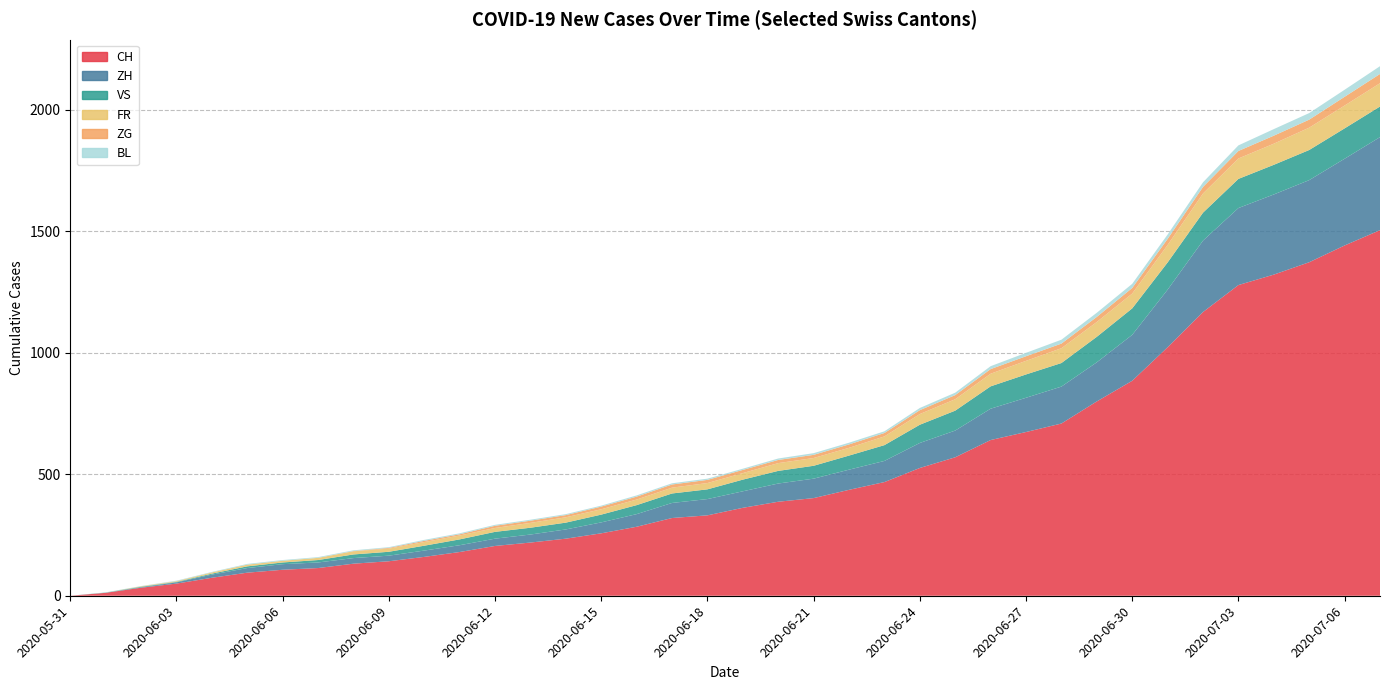

Reading left to right, what are all the values shown in this chart?

CH: 0	12	33	50	74	95	107	114	132	142	160	180	205	219	235	257	284	320	331	362	387	402	436	468	526	570	641	674	709	800	885	1023	1168	1279	1322	1373	1442	1505
ZH: 0	0	2	5	13	19	23	23	23	23	26	28	30	33	38	45	52	62	67	68	75	80	83	87	103	110	129	141	152	161	189	237	294	317	330	338	357	383
VS: 0	1	2	2	4	7	7	10	15	16	20	24	28	28	28	32	37	39	40	48	52	53	58	65	75	82	92	96	97	105	109	112	115	120	122	124	125	126
FR: 0	0	2	3	5	7	7	9	13	13	15	16	16	20	22	22	23	24	26	27	32	32	32	36	44	47	52	56	61	61	61	72	79	84	87	92	94	96
ZG: 0	0	0	0	0	0	0	0	1	3	5	5	9	9	9	11	12	13	13	13	13	13	14	14	16	17	19	19	19	21	23	25	27	31	33	33	36	38
BL: 0	1	1	2	2	3	3	3	3	3	4	4	4	4	4	4	5	5	5	5	6	7	7	7	9	10	12	14	16	17	17	18	19	23	27	27	29	32